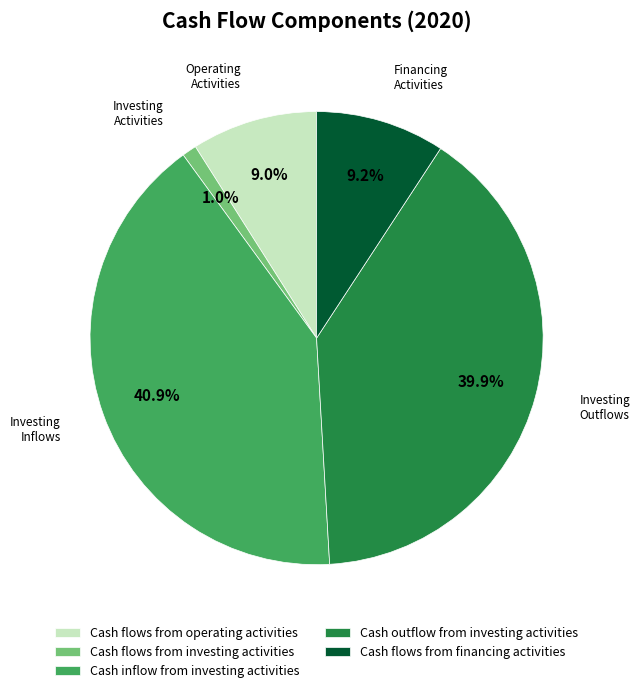

Which category has the biggest portion of the pie?

Cash inflow from investing activities